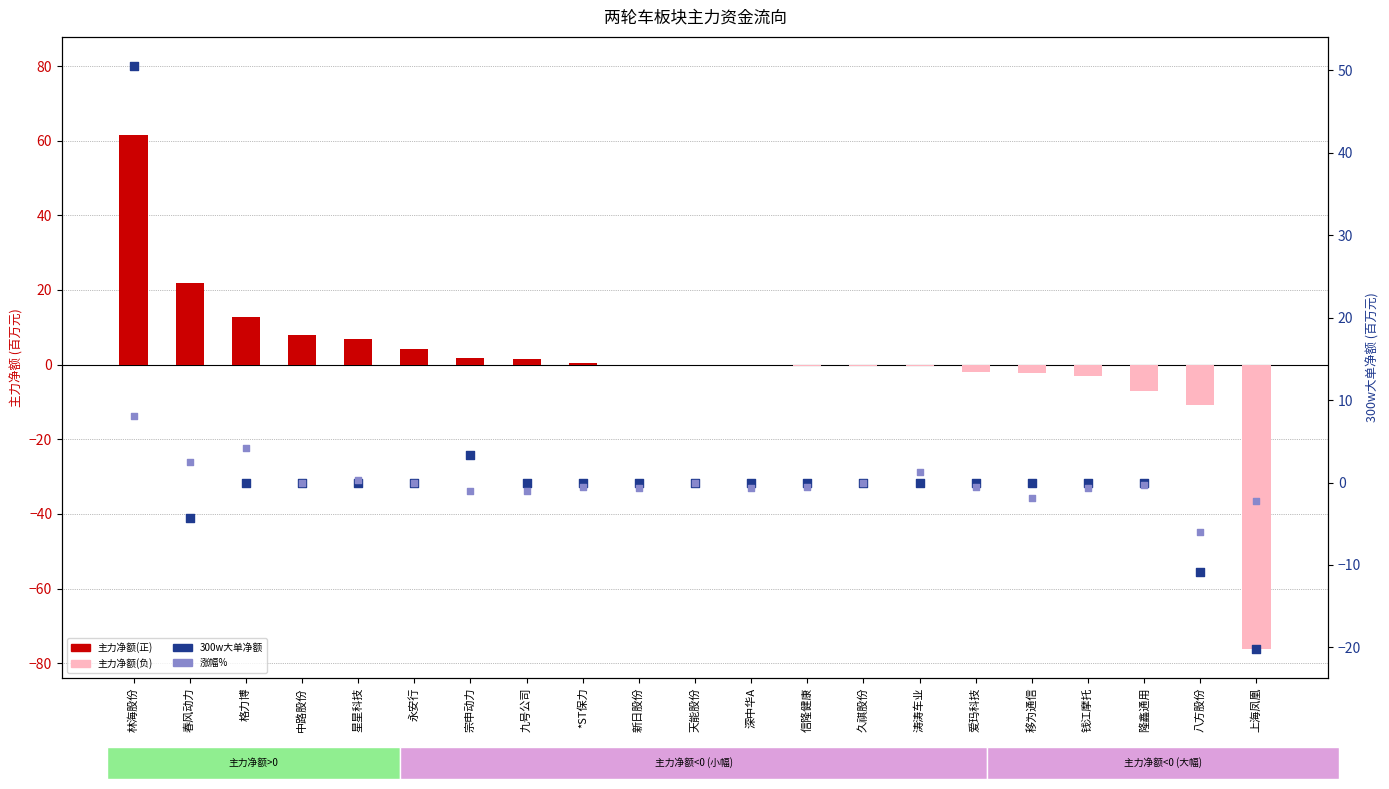

Which series has the largest total across all categories?

300w大单净额(百万)